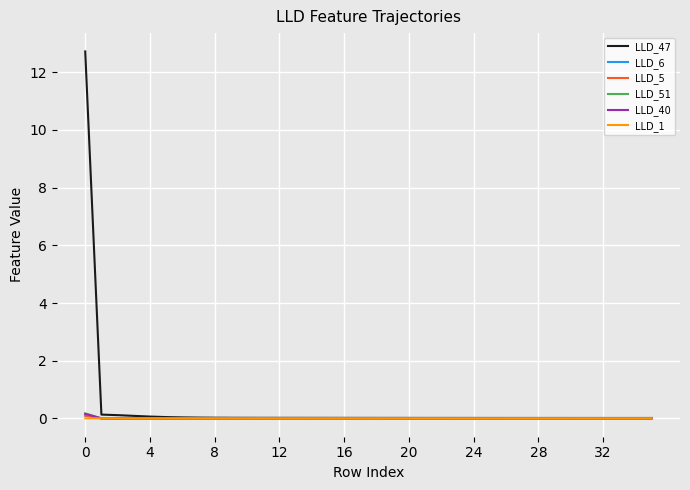

True or false: LLD_47 and LLD_5 cross at least once.

False